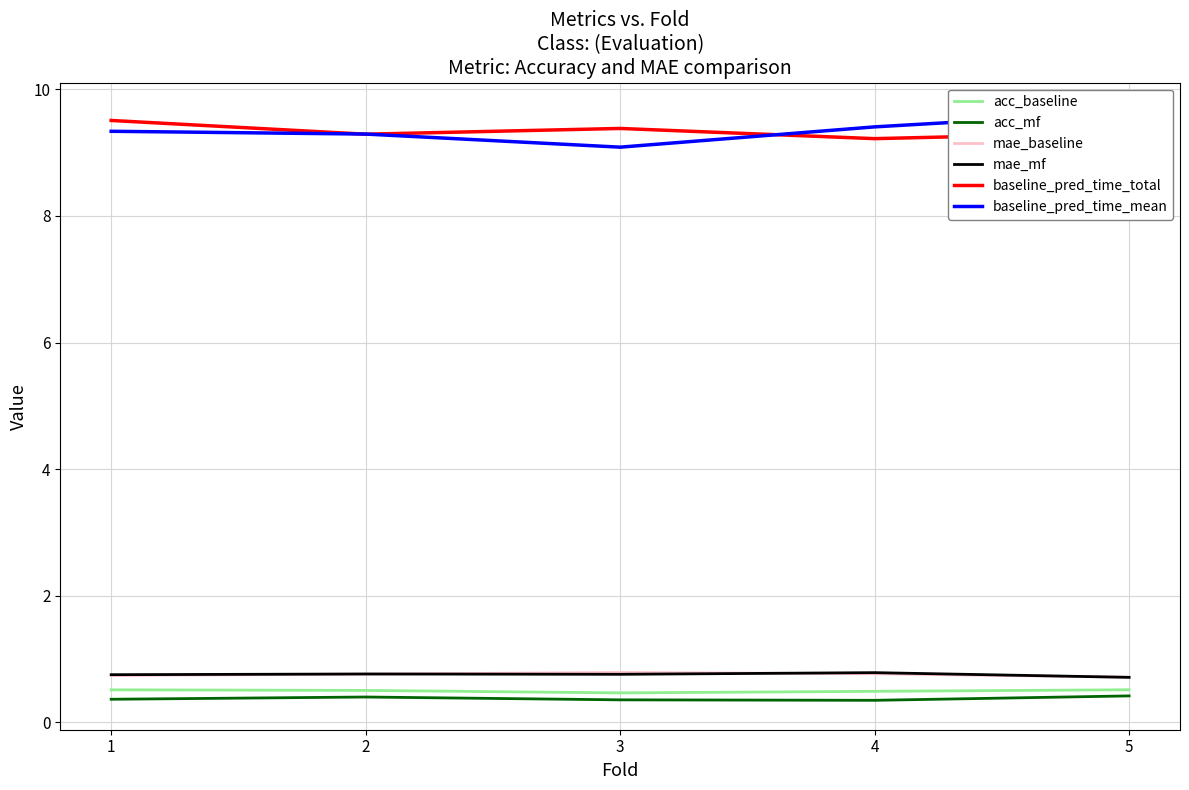

At how many categories does at least one series exceed 9?

5